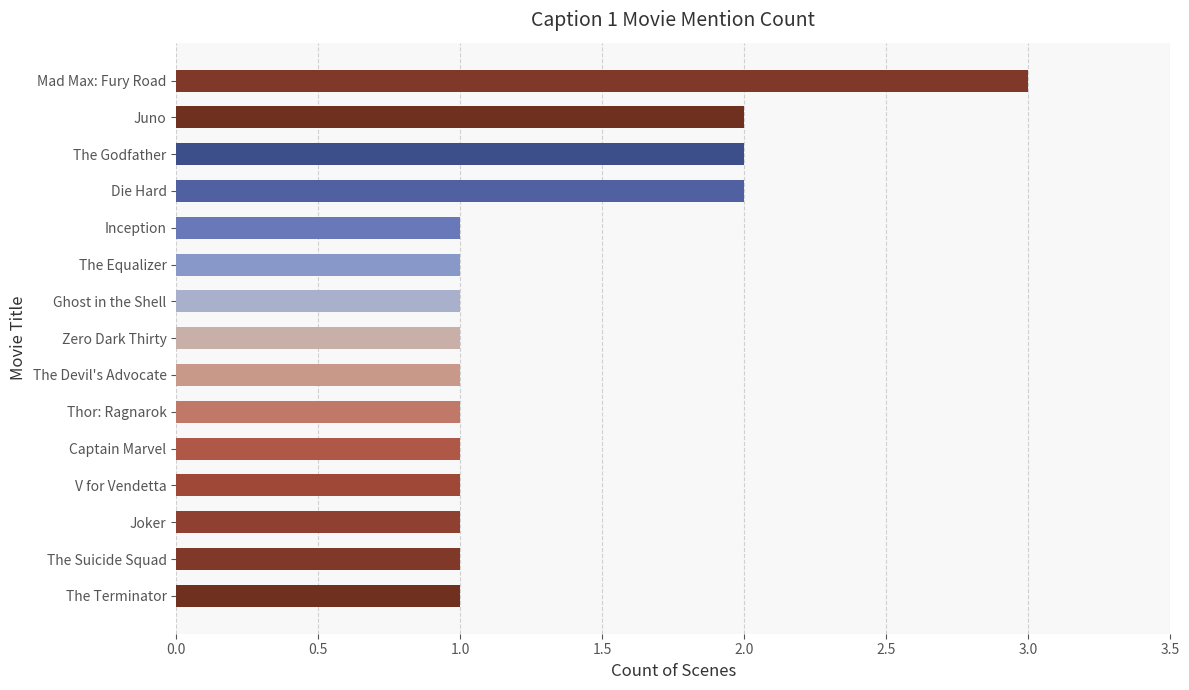

What is the sum of all values?

20